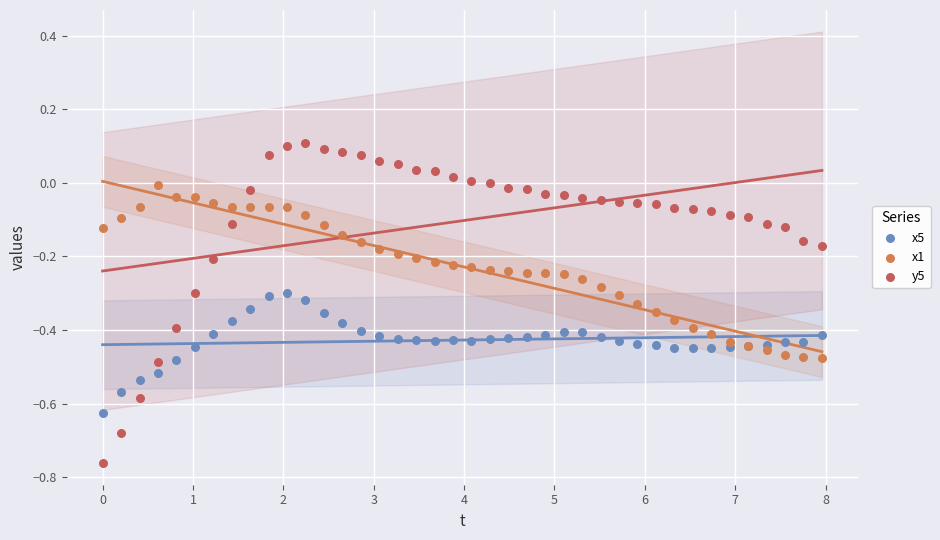

What is the X range (max minus min) for the scatter plot?

8.0